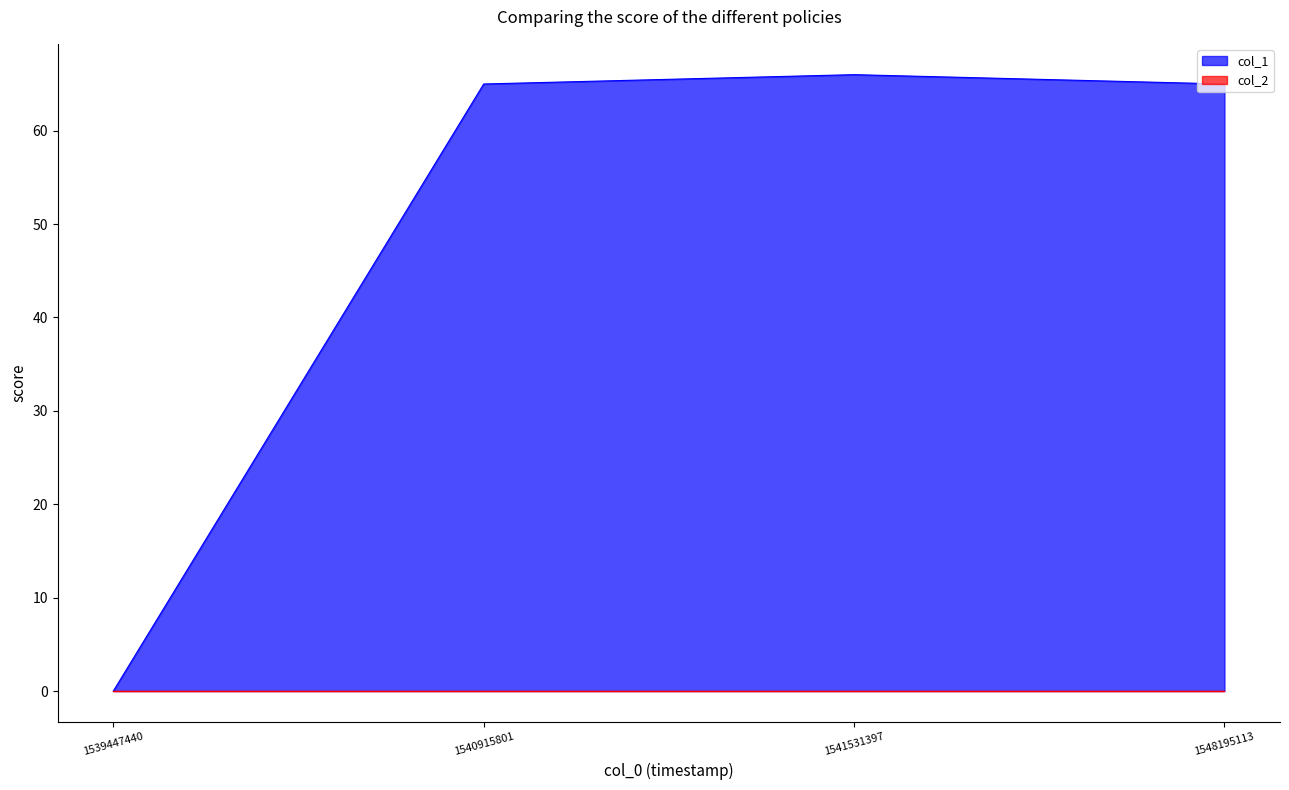

Rank the categories by value from highest to lowest.

1541531397, 1540915801, 1548195113, 1539447440